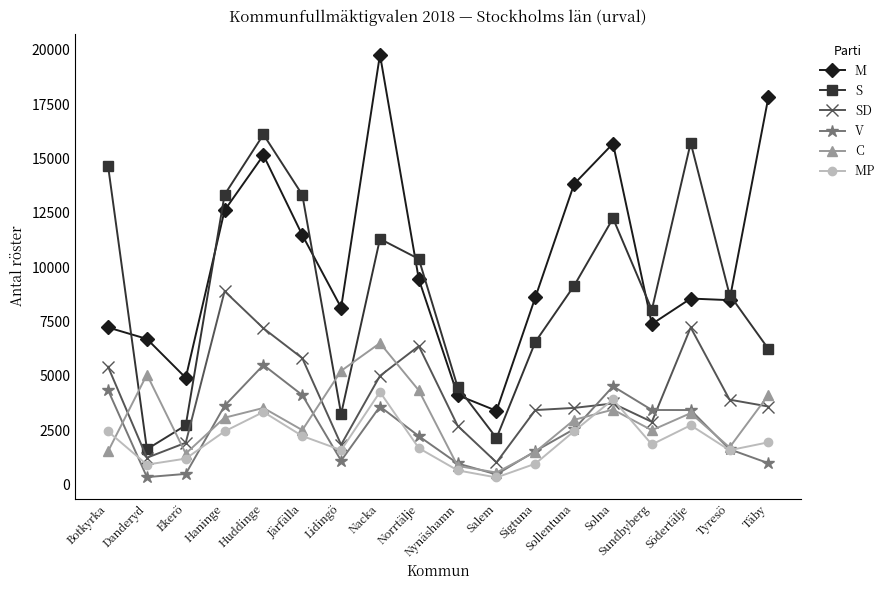

What is the label of the 14th point from the left?

Solna